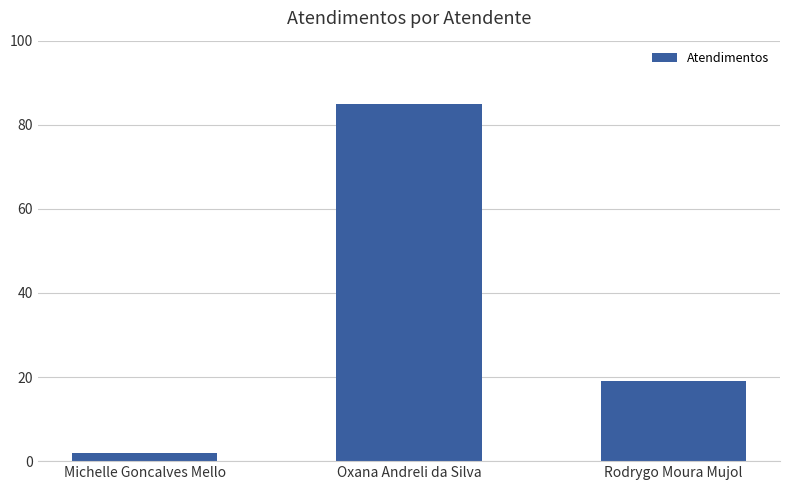

Between Michelle Goncalves Mello and Oxana Andreli da Silva, which is larger?

Oxana Andreli da Silva